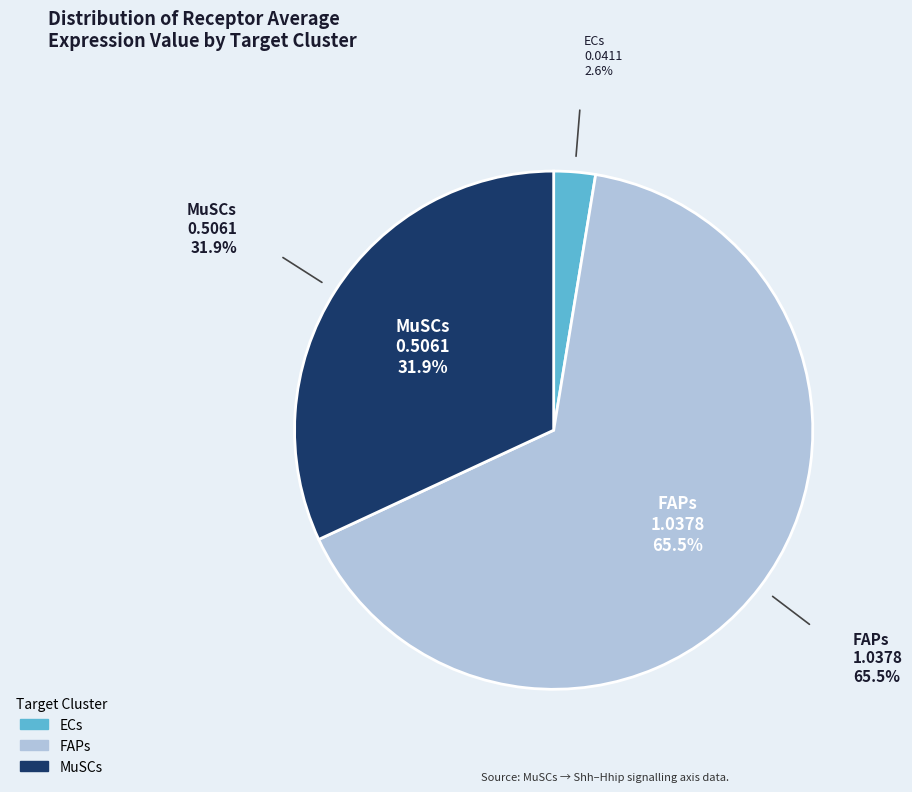

Combined, do FAPs and ECs account for over 50%?

Yes